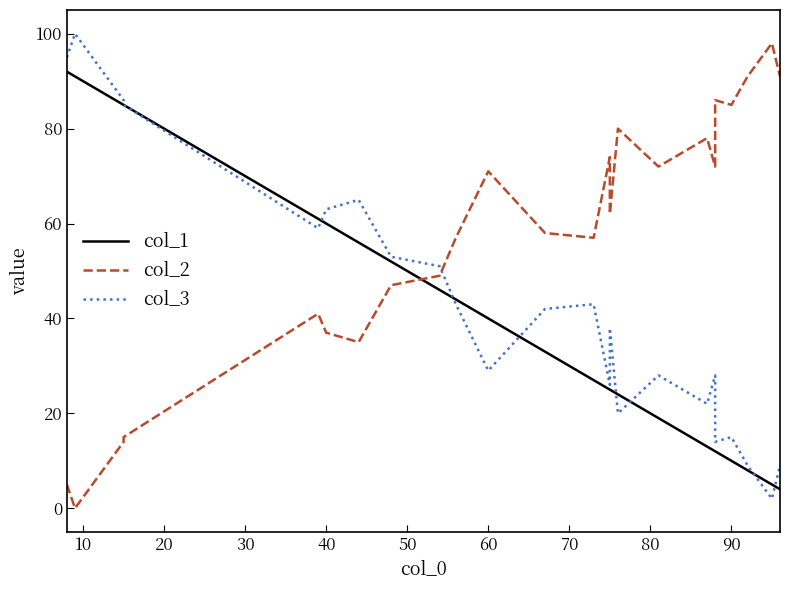

How many values in the col_3 series exceed 42?

11